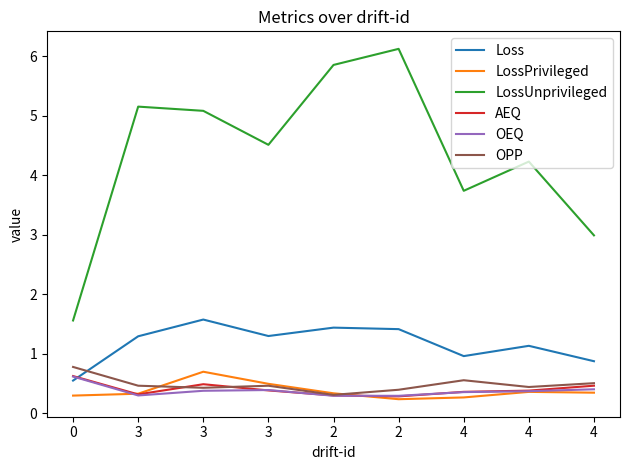

What are all the series names shown in the legend?

Loss, LossPrivileged, LossUnprivileged, AEQ, OEQ, OPP